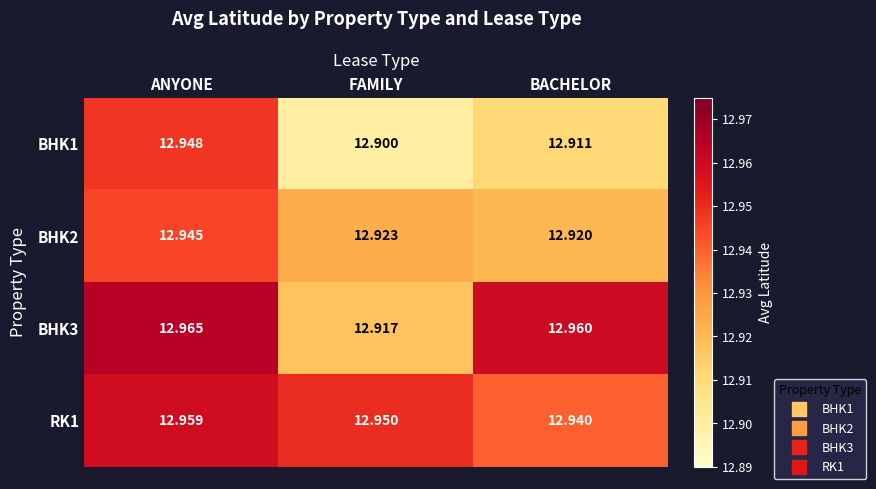

What is the minimum value shown in the chart?

12.9